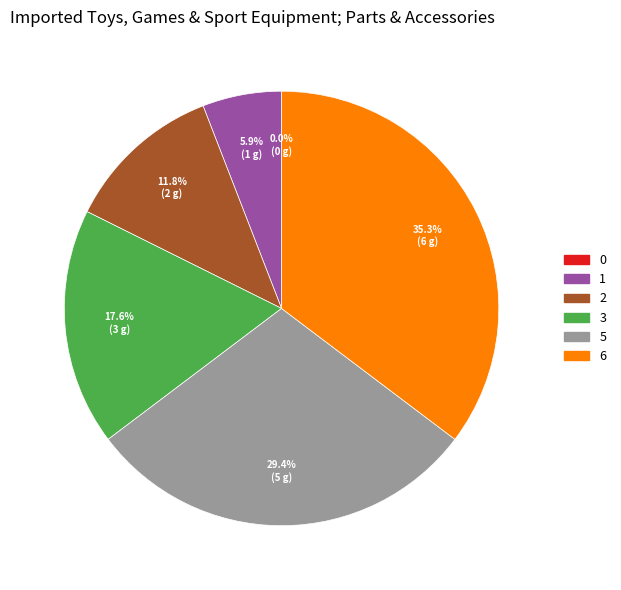

To the nearest percent, what is the difference between the largest and smallest slice percentages?

35%